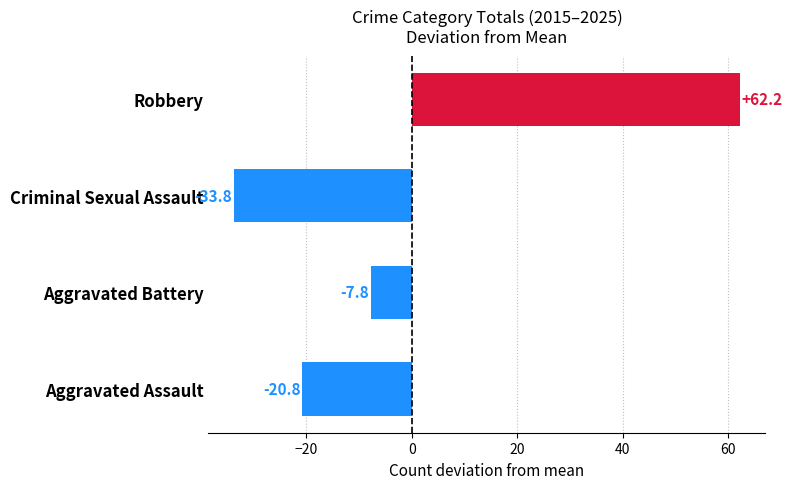

Which category has the highest value across all series?

Robbery